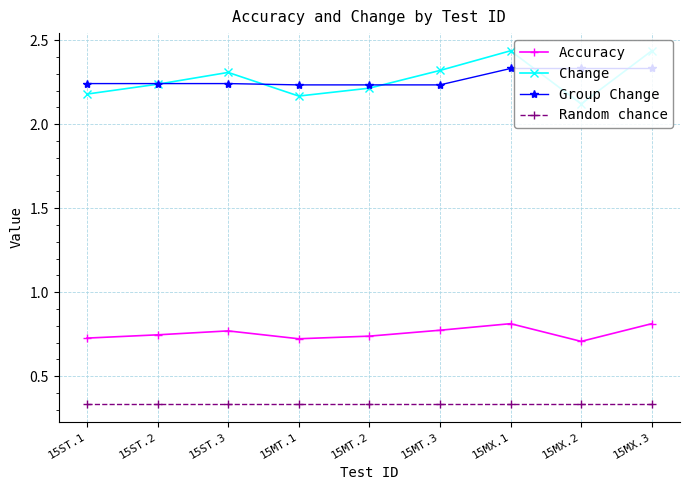

The Group Change series shows 1.1 at 15MT.3. True or false?

False